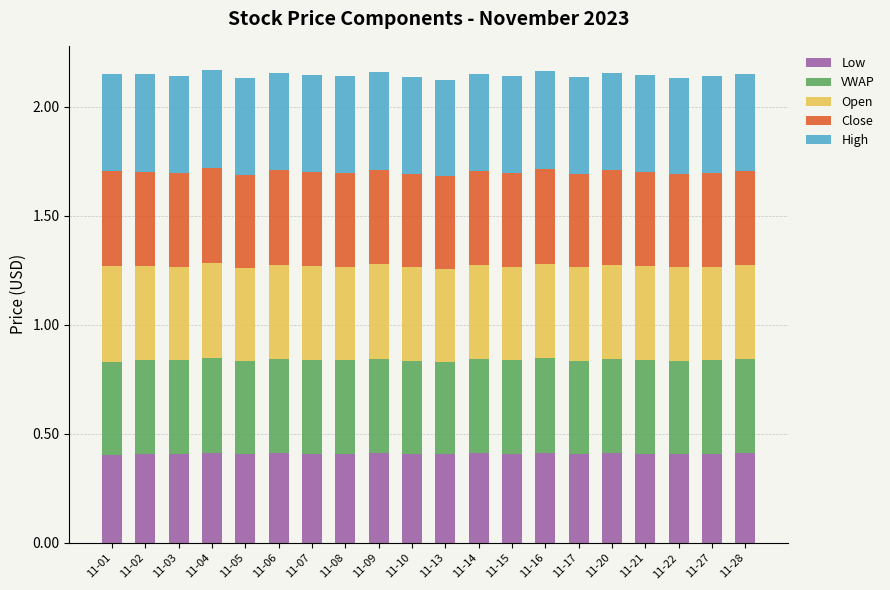

Count the number of data series in this chart.

5